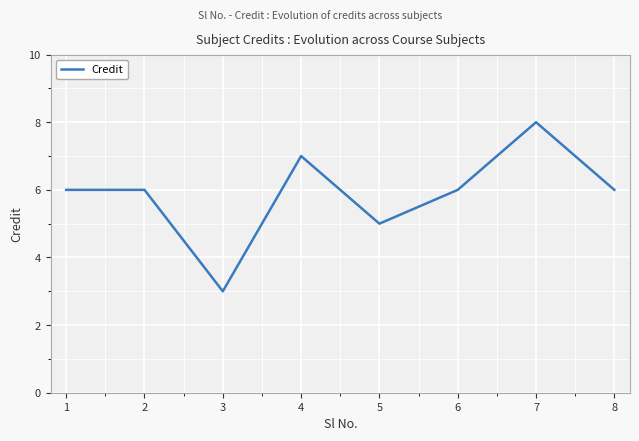

Between 2 and 7, which is larger?

7